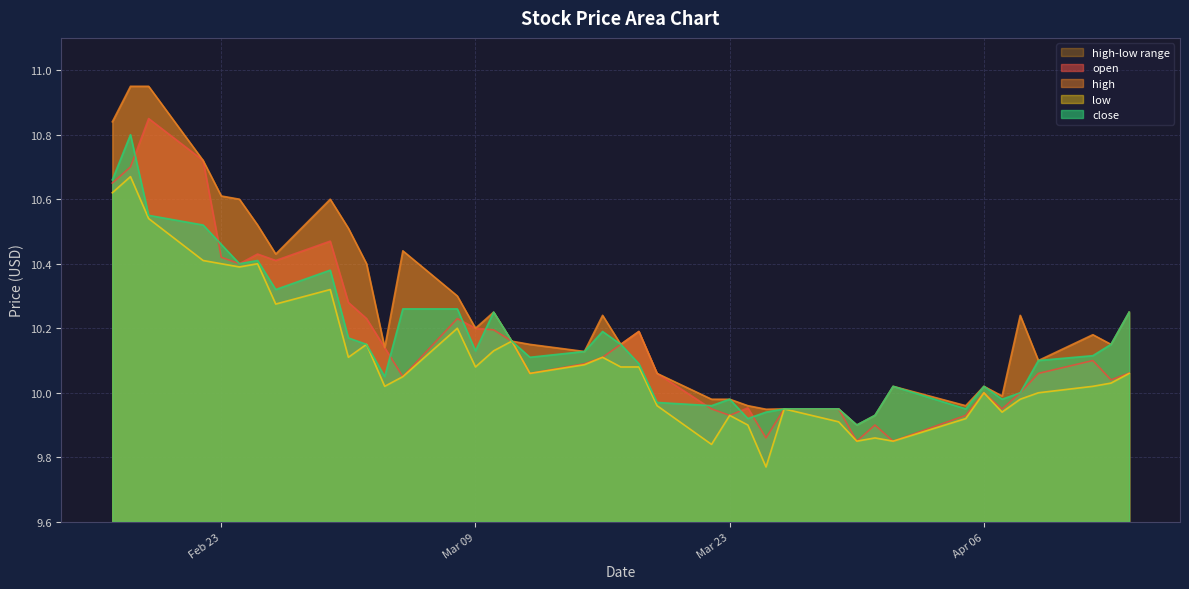

At which category is the sum across all series the highest?

2021-02-18